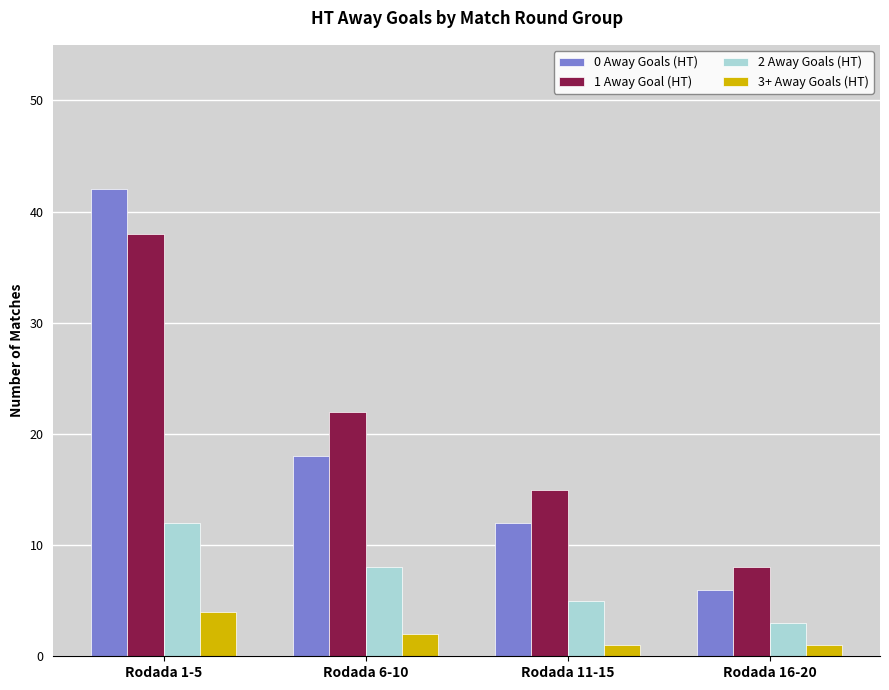

Which category has the lowest value in the 2 Away Goals (HT) series?

Rodada 16-20